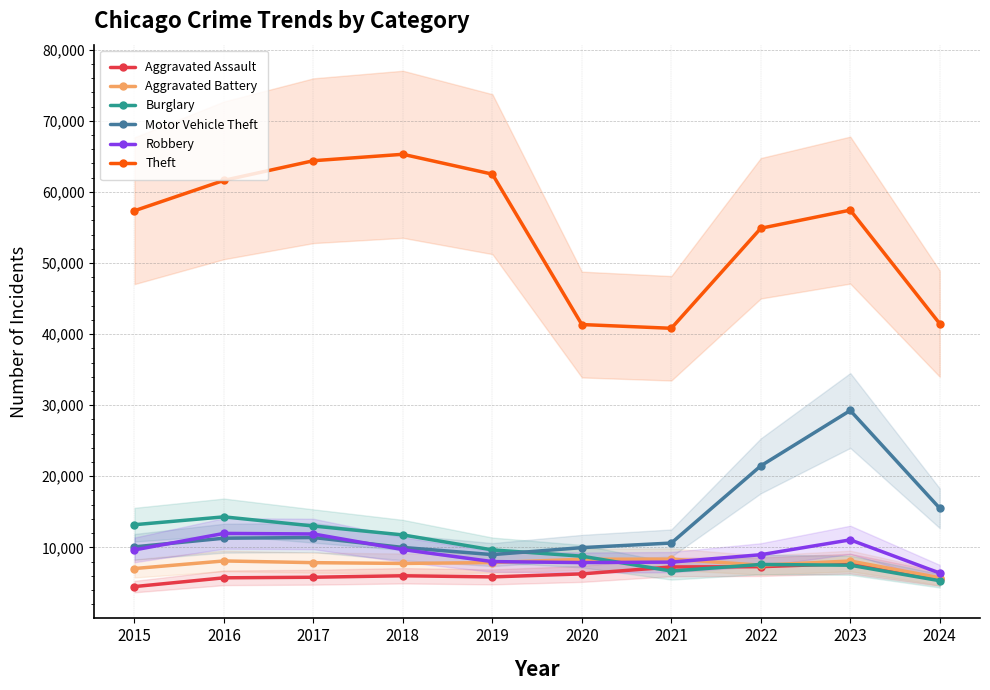

Which series changed the most between 2023 and 2024?

Theft